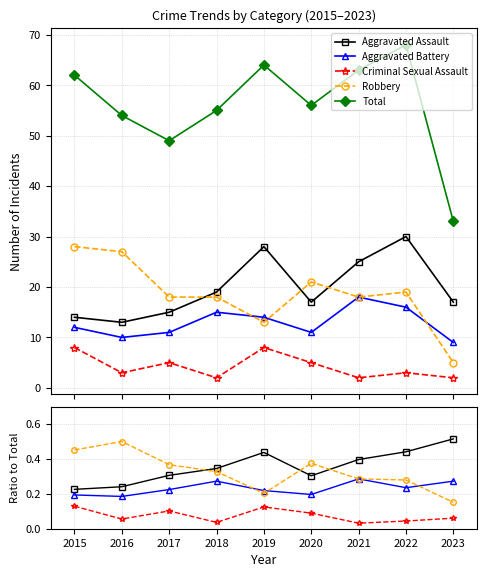

How many Robbery values are between 0 and 1?

9